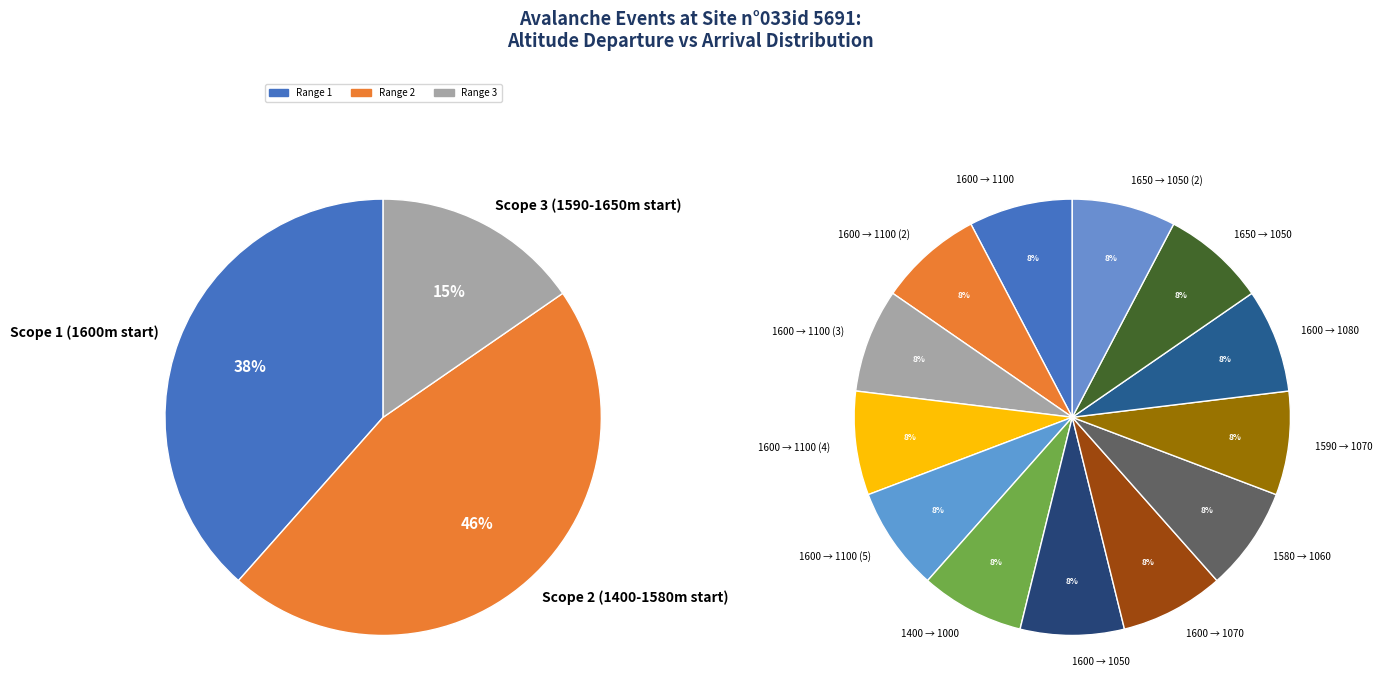

The 10 slice represents 1% of the pie. True or false?

False